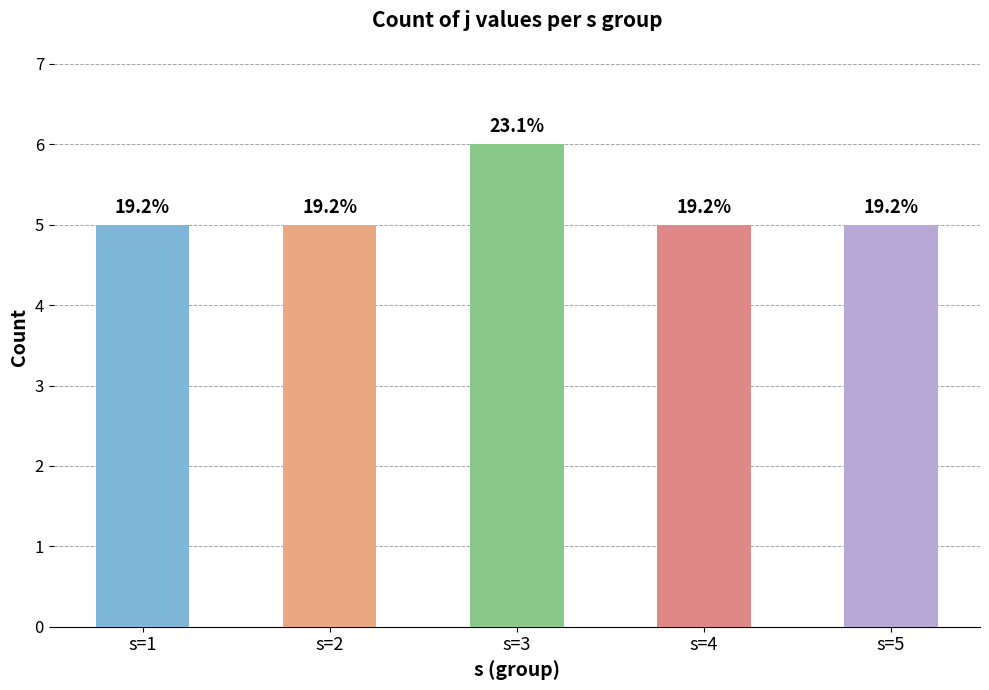

True or false: the data shows 2 at s=1.

False